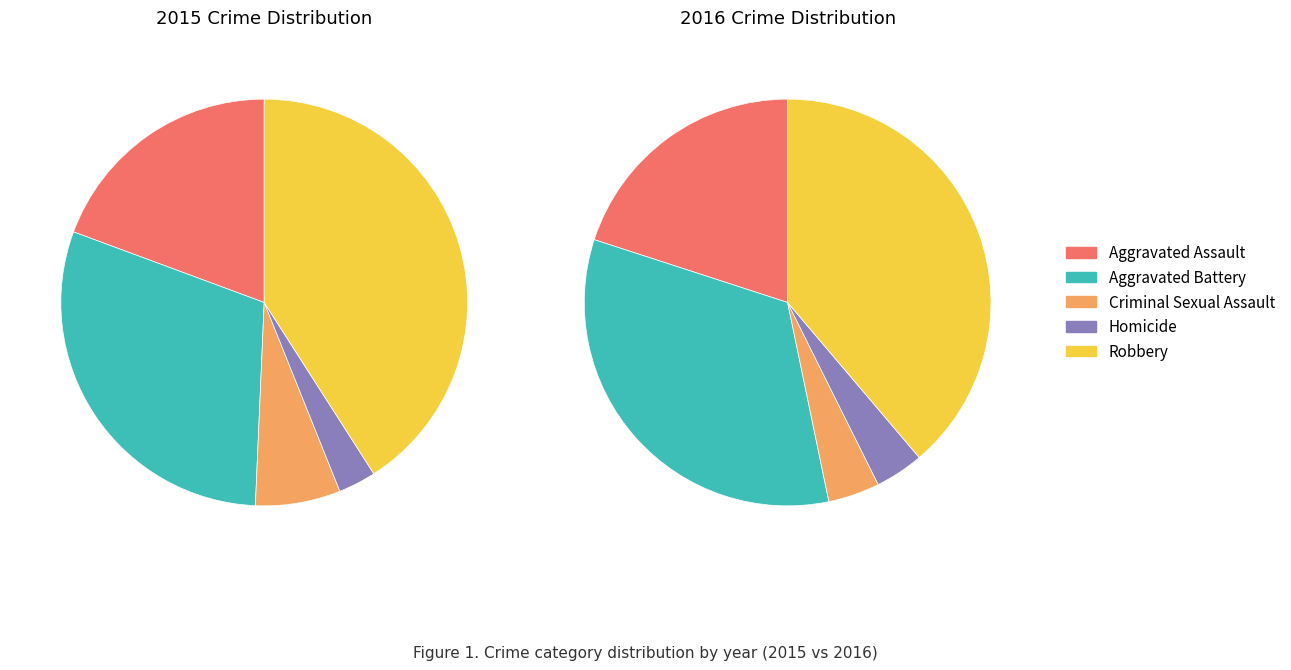

Which has a higher value, Criminal Sexual Assault or Robbery?

Robbery